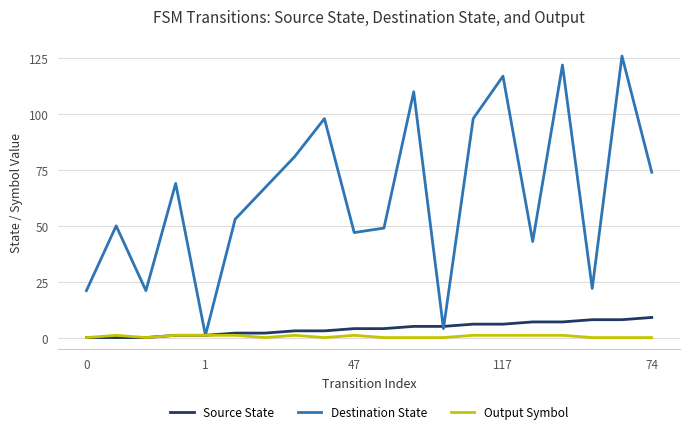

Which series has the largest total across all categories?

Destination State